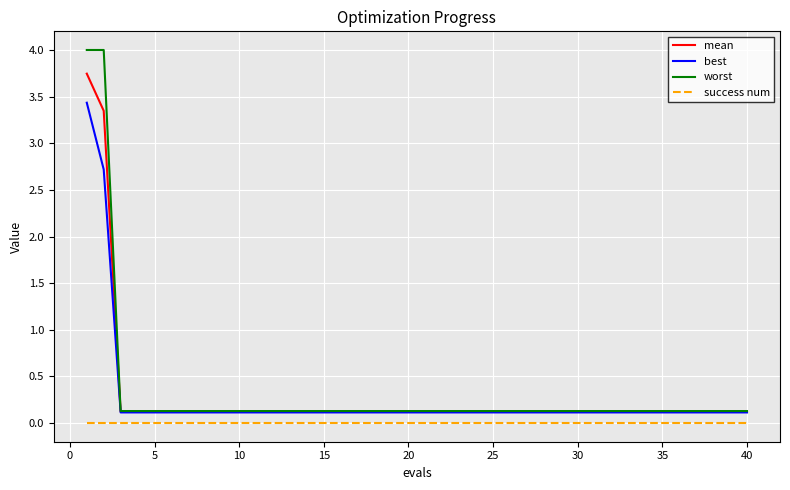

True or false: best and success num intersect in this chart.

False